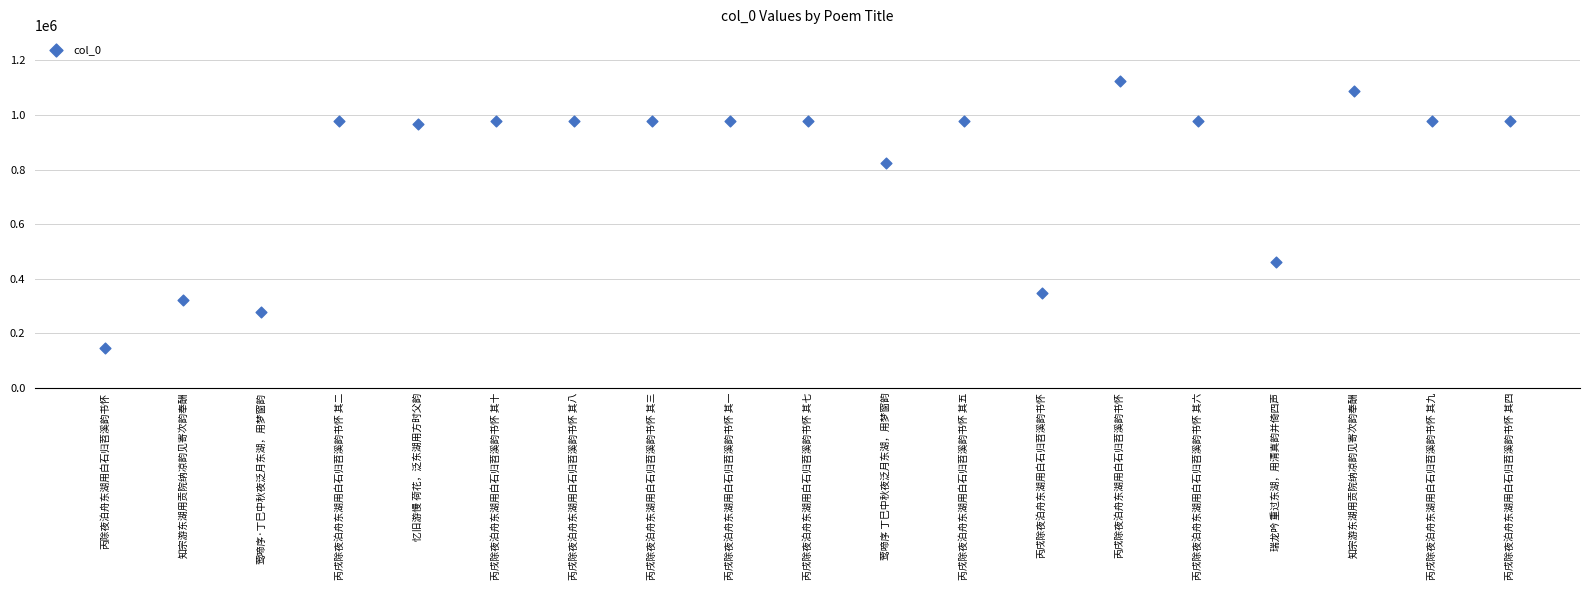

What is the range of Y values (max minus min)?

979107